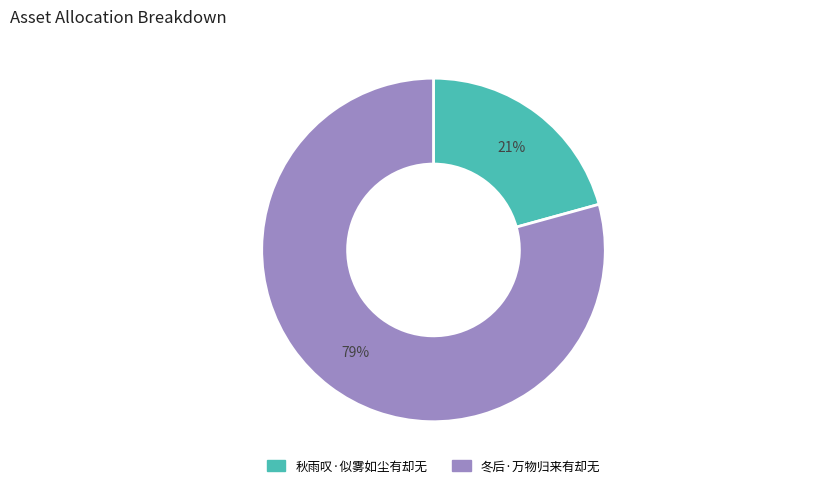

Do 秋雨叹·似雾如尘有却无 and 冬后·万物归来有却无 together represent more than half of the pie?

Yes